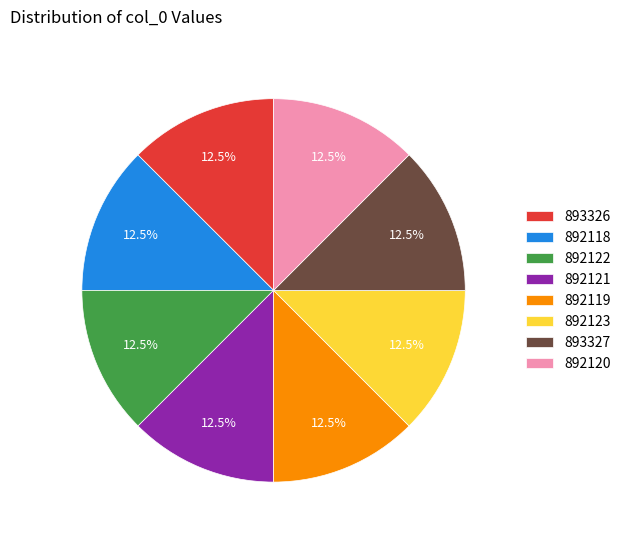

Does any single category account for the majority?

No